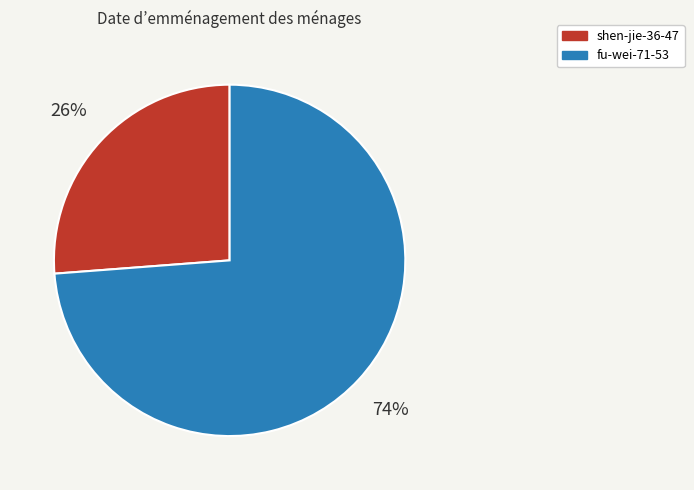

Which category has the biggest portion of the pie?

fu-wei-71-53